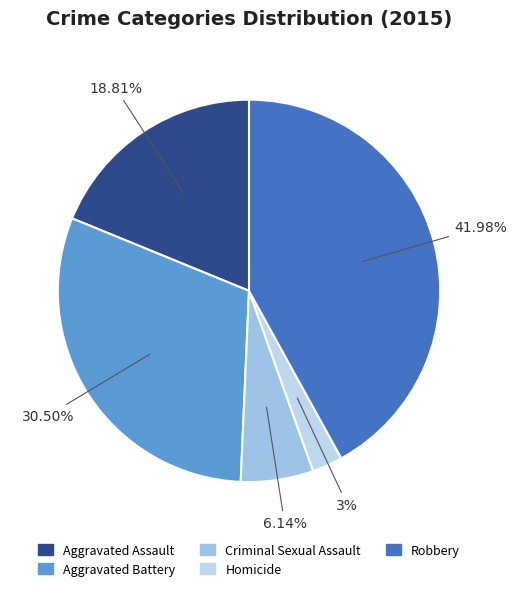

The Aggravated Assault slice represents 34% of the pie. True or false?

False